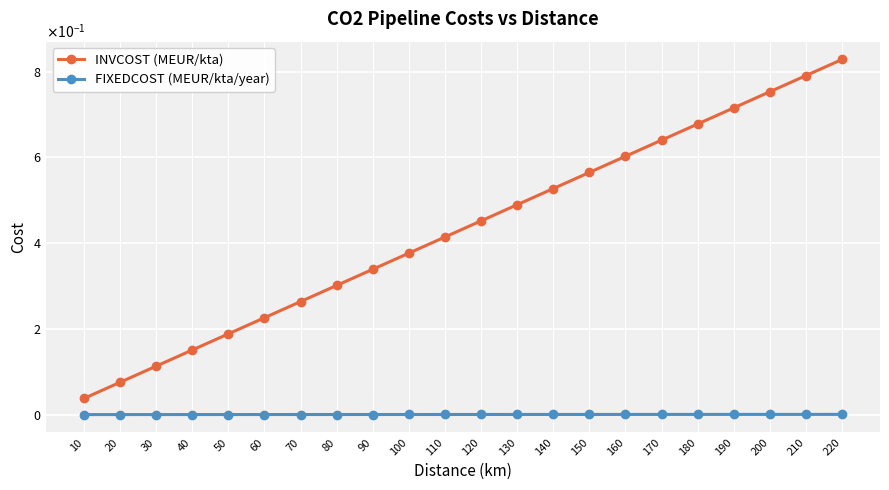

List the series in order of their overall mean, lowest first.

FIXEDCOST (MEUR/kta/year), INVCOST (MEUR/kta)